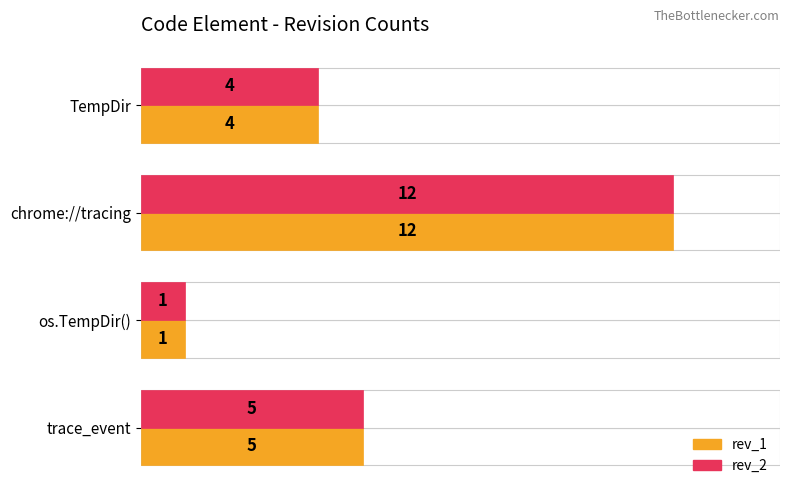

Which series has the largest total across all categories?

rev_1